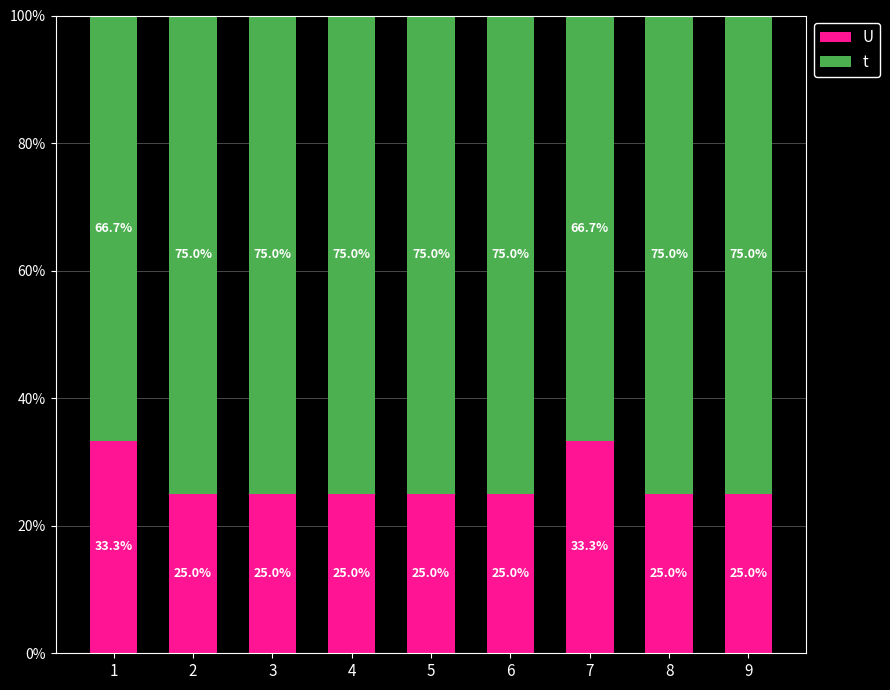

What is the total value across all series at 4?

100.0